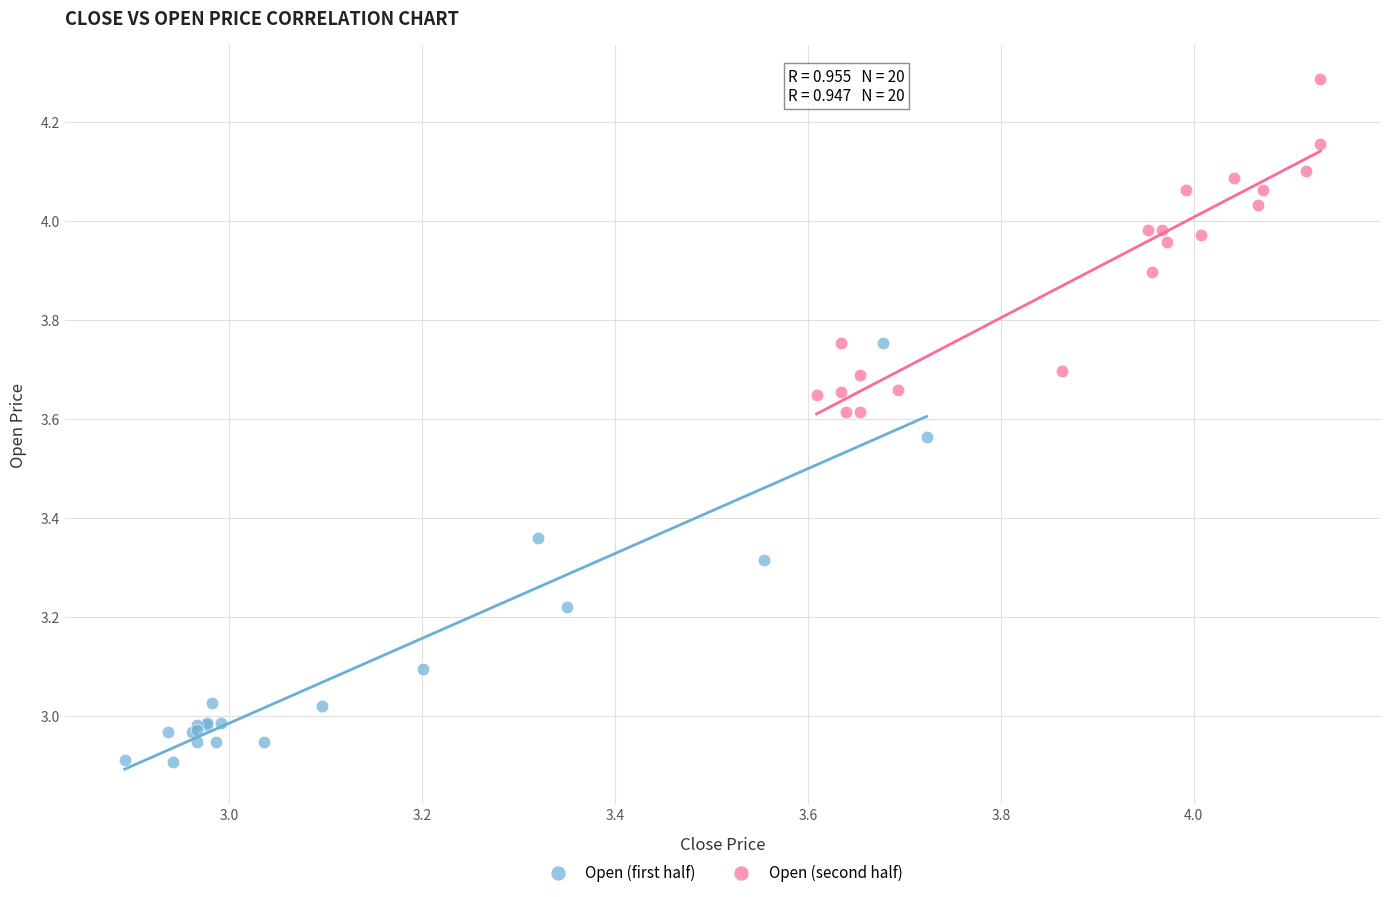

Which series has the widest spread of Y values?

Open (first half)